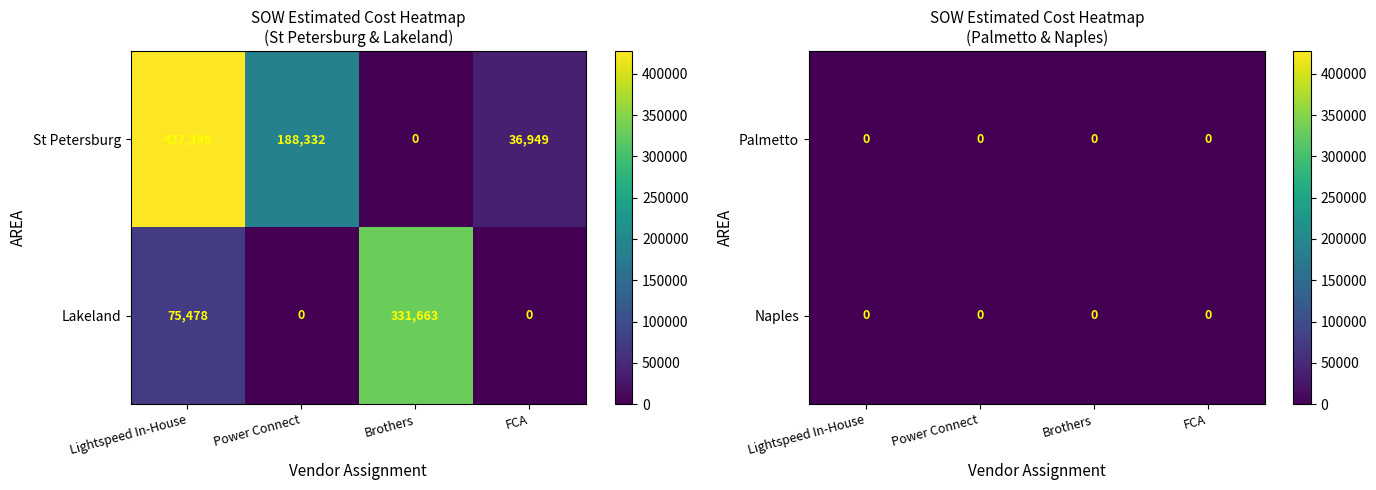

How many positive values does the Power Connect series have?

1